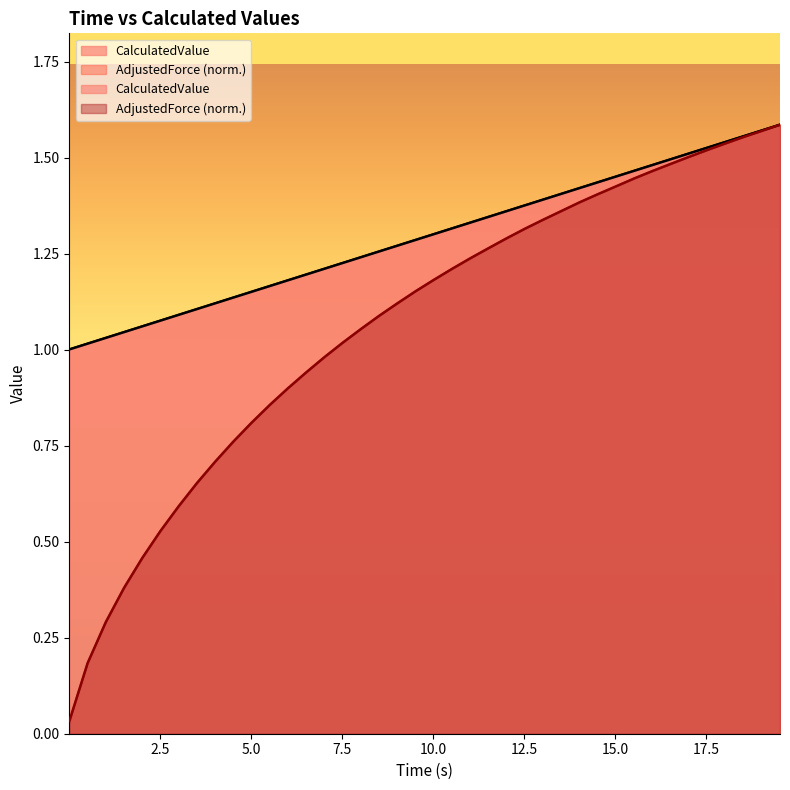

Is the value of CalculatedValue at 15.02 greater than the value of AdjustedForce at 3.52?

Yes